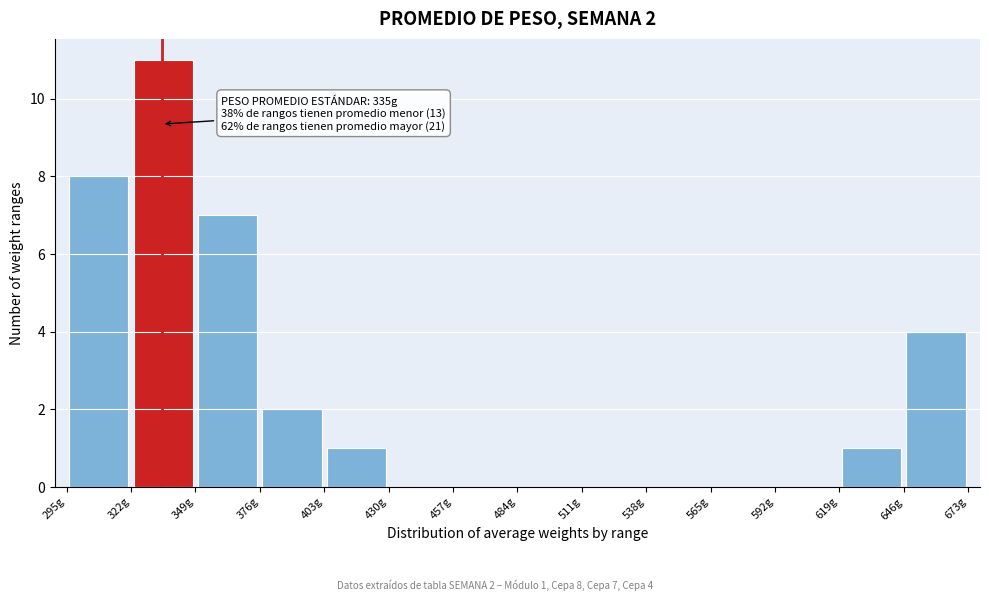

Over which range of the x-axis is the bar tallest?

320 to 350